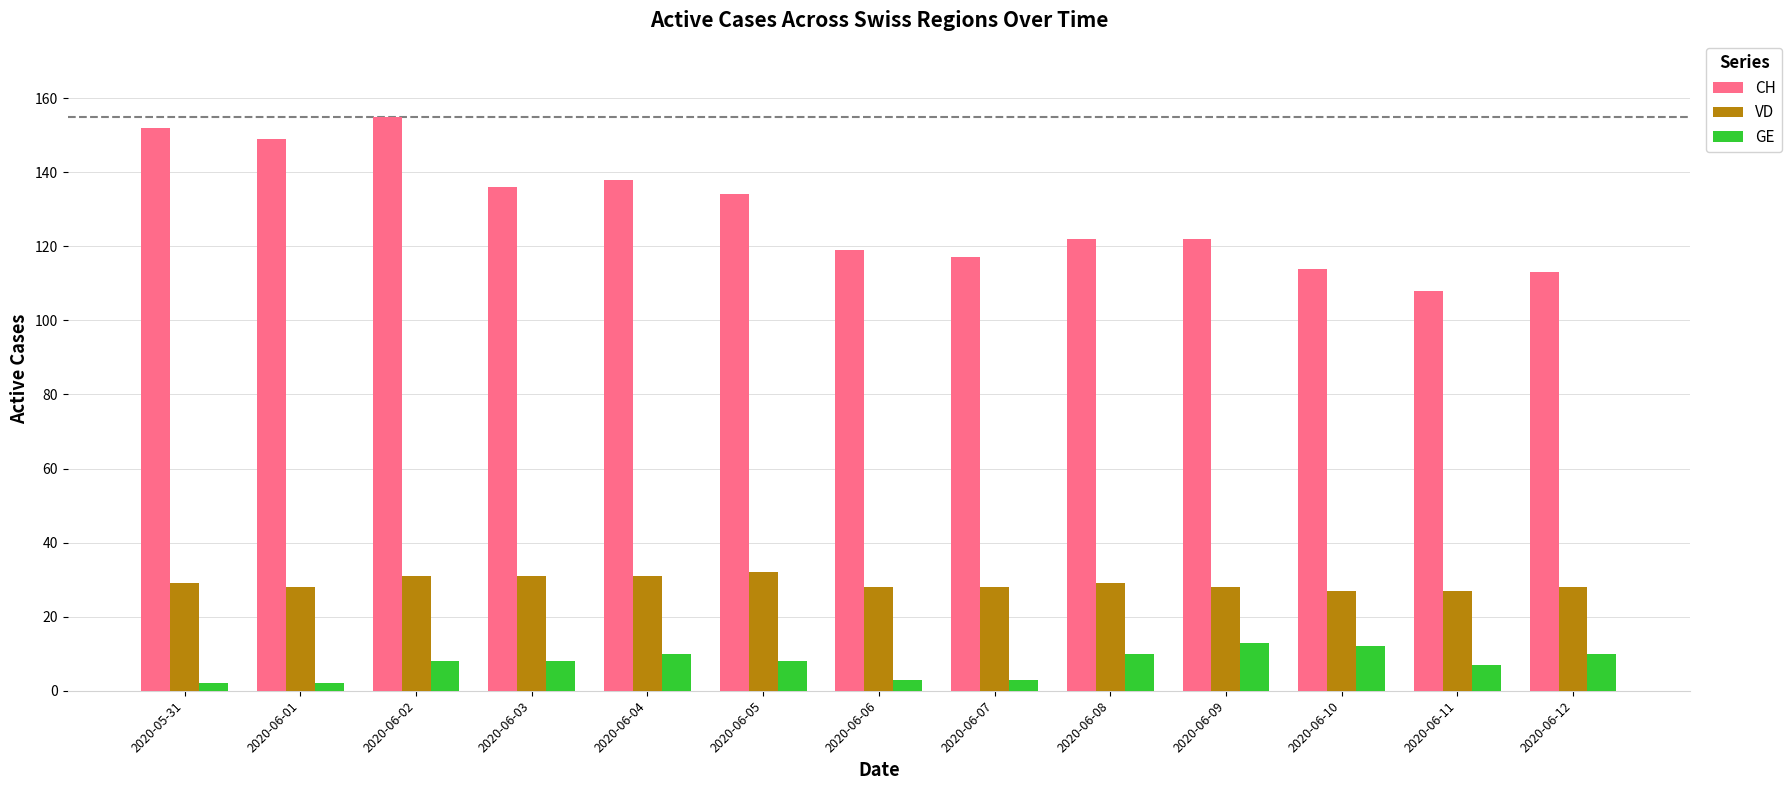

Reading right to left, transcribe all the data shown in this chart.

CH: 2020-06-12=113	2020-06-11=108	2020-06-10=114	2020-06-09=122	2020-06-08=122	2020-06-07=117	2020-06-06=119	2020-06-05=134	2020-06-04=138	2020-06-03=136	2020-06-02=155	2020-06-01=149	2020-05-31=152
VD: 2020-06-12=28	2020-06-11=27	2020-06-10=27	2020-06-09=28	2020-06-08=29	2020-06-07=28	2020-06-06=28	2020-06-05=32	2020-06-04=31	2020-06-03=31	2020-06-02=31	2020-06-01=28	2020-05-31=29
GE: 2020-06-12=10	2020-06-11=7	2020-06-10=12	2020-06-09=13	2020-06-08=10	2020-06-07=3	2020-06-06=3	2020-06-05=8	2020-06-04=10	2020-06-03=8	2020-06-02=8	2020-06-01=2	2020-05-31=2